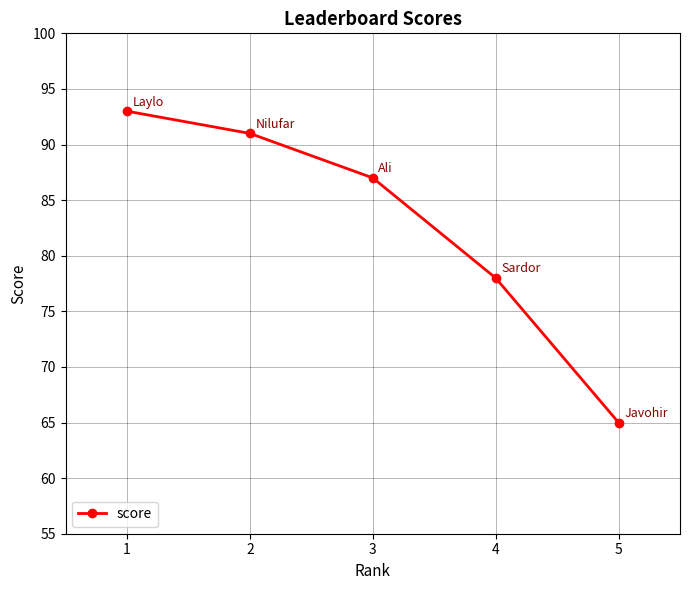

What is the difference between the maximum and minimum values?

28